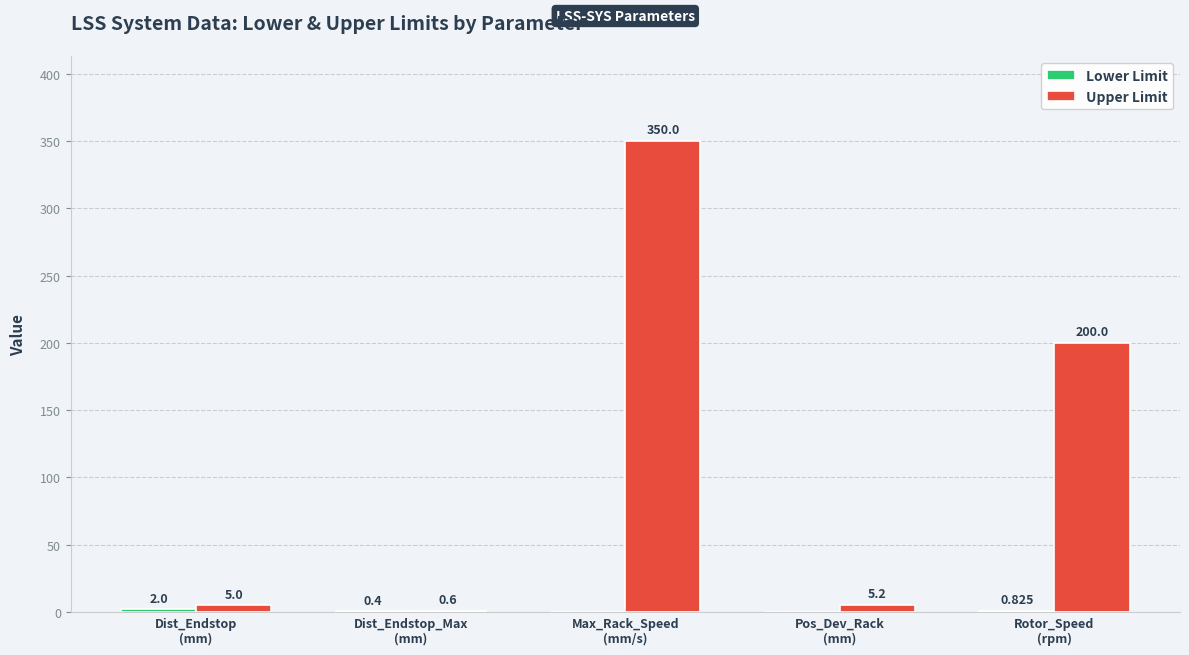

Which series has the largest total across all categories?

Upper Limit